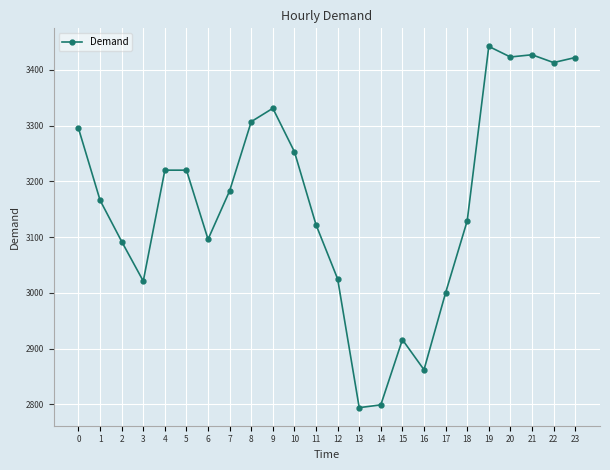

True or false: the data shows 3413 at 22.

True